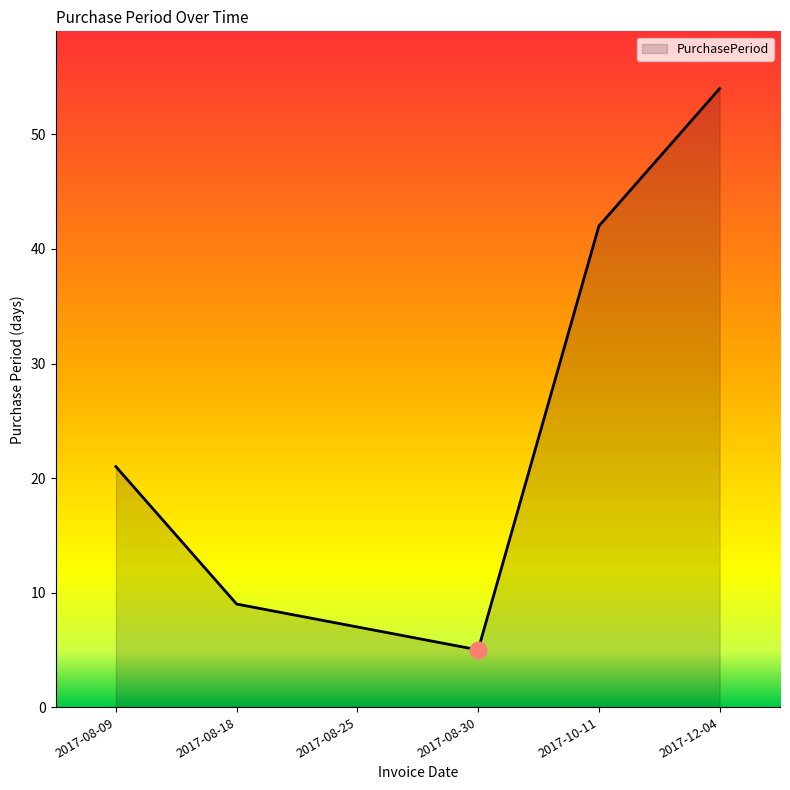

Read the value at 2017-08-18.

9